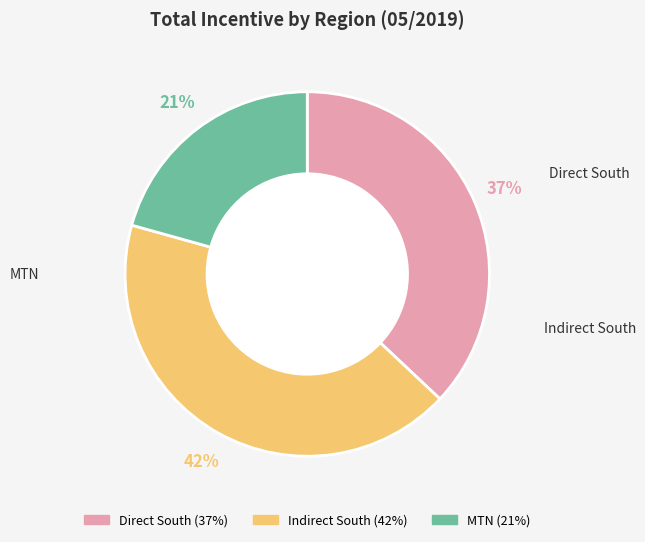

How many slices are in this pie chart?

3